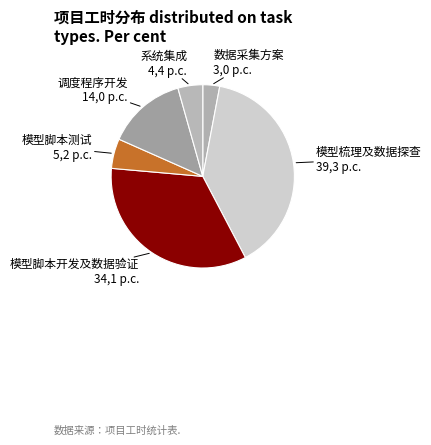

Rank the categories by value from lowest to highest.

数据采集方案, 系统集成, 模型脚本测试, 调度程序开发, 模型脚本开发及数据验证, 模型梳理及数据探查